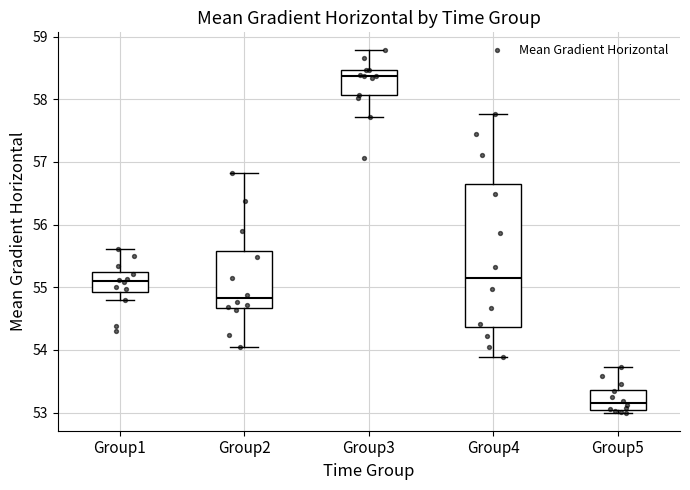

Which box has the lowest median line?

Group5